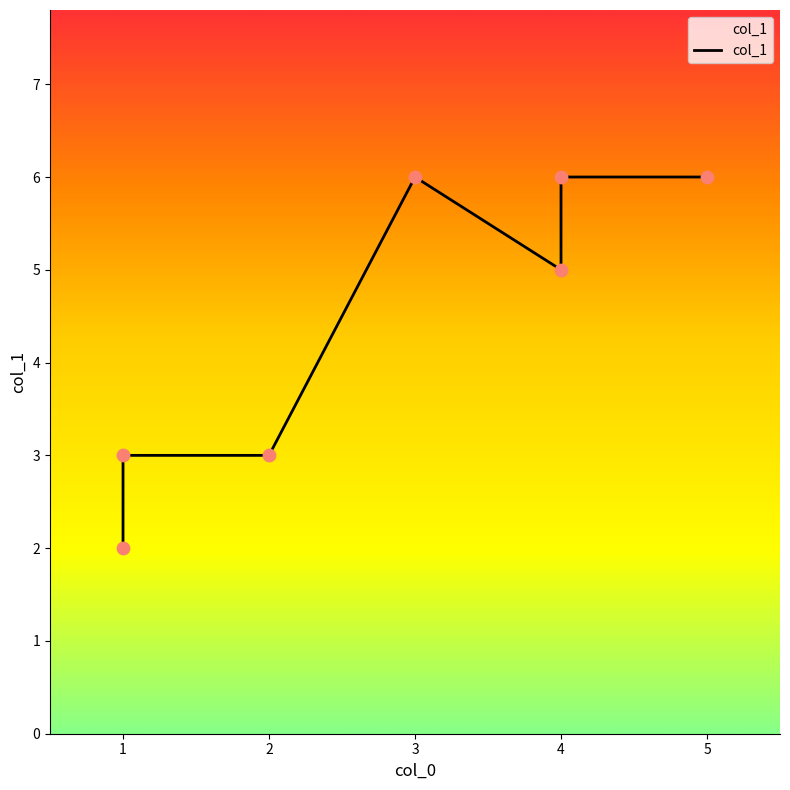

What is the change in value from 0 to 1?

+1